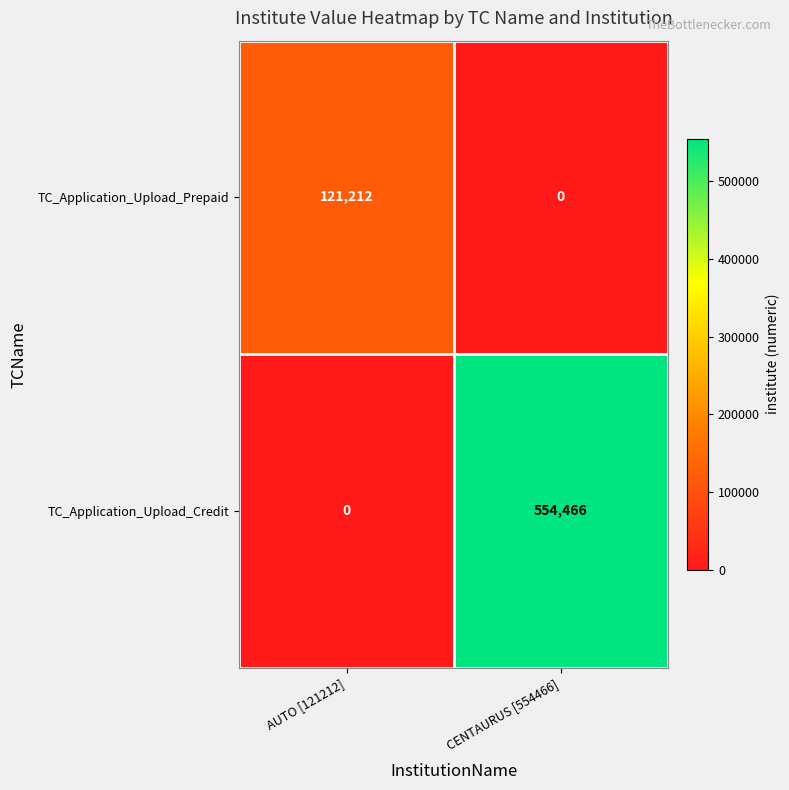

What is the sum of the TC_Application_Upload_Prepaid values at CENTAURUS [554466] and AUTO [121212]?

121212